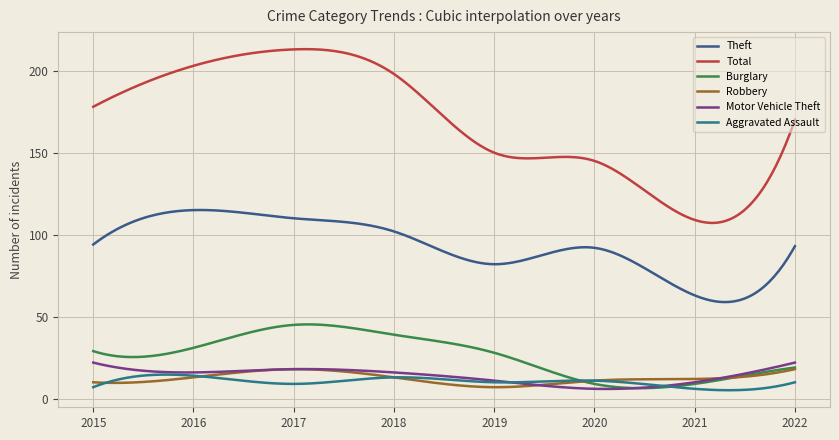

Does the chart display data point markers on the line(s)?

No